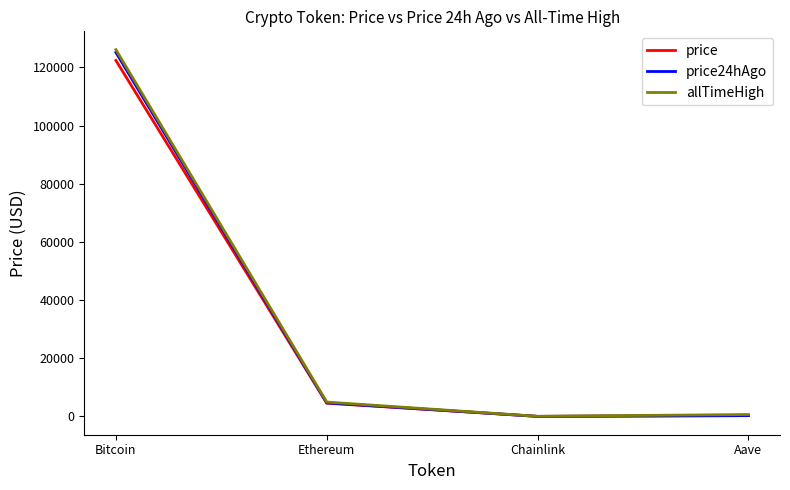

Is this an area chart (filled region under the line)?

No